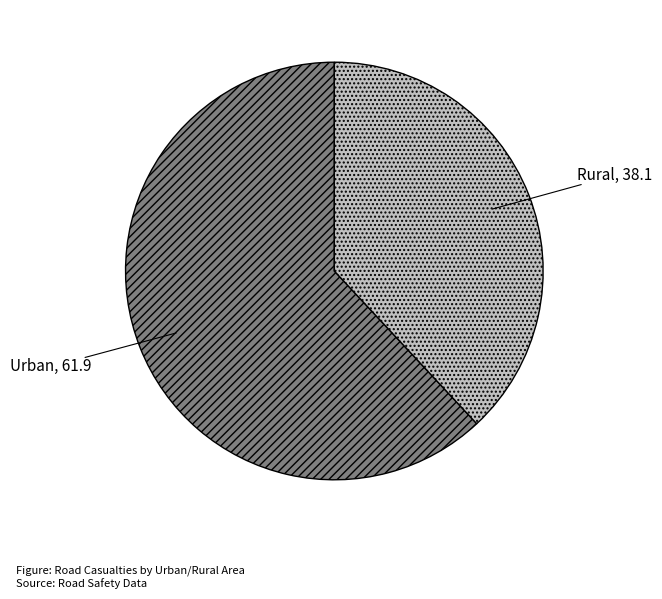

Is it true that Urban is 74% of the pie?

False